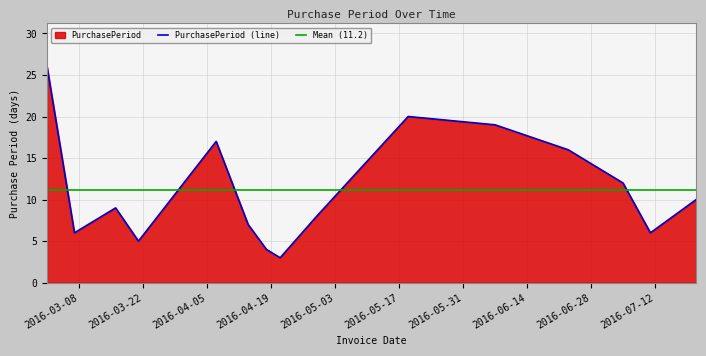

What is the difference between the maximum and minimum values?

23